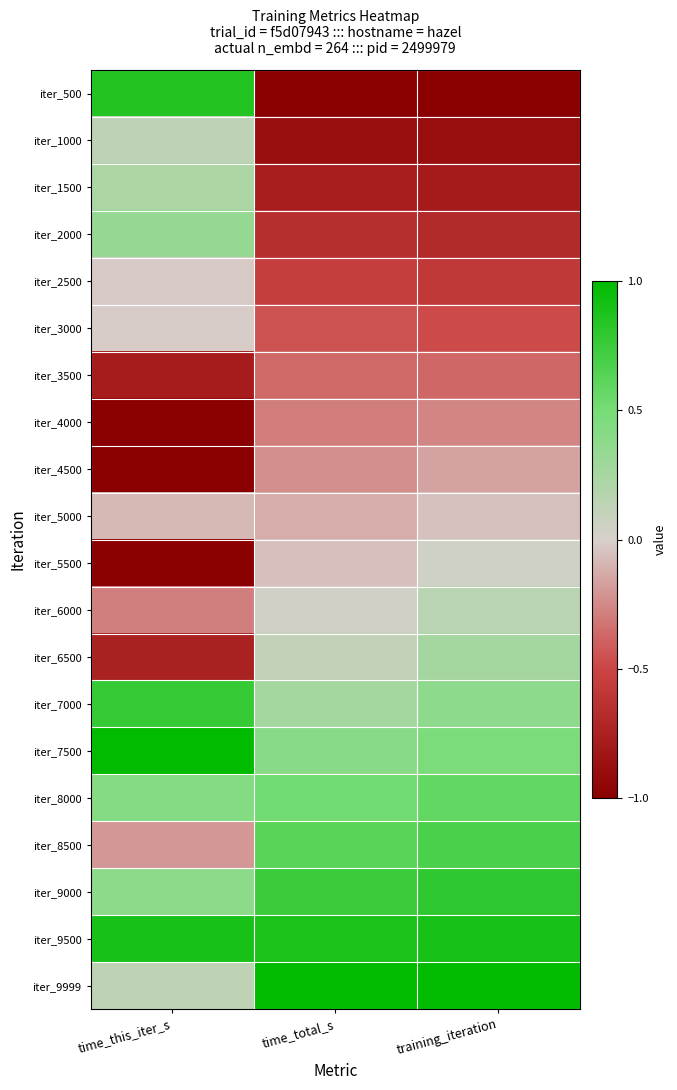

What is the difference between the highest and lowest values at training_iteration?

2.0